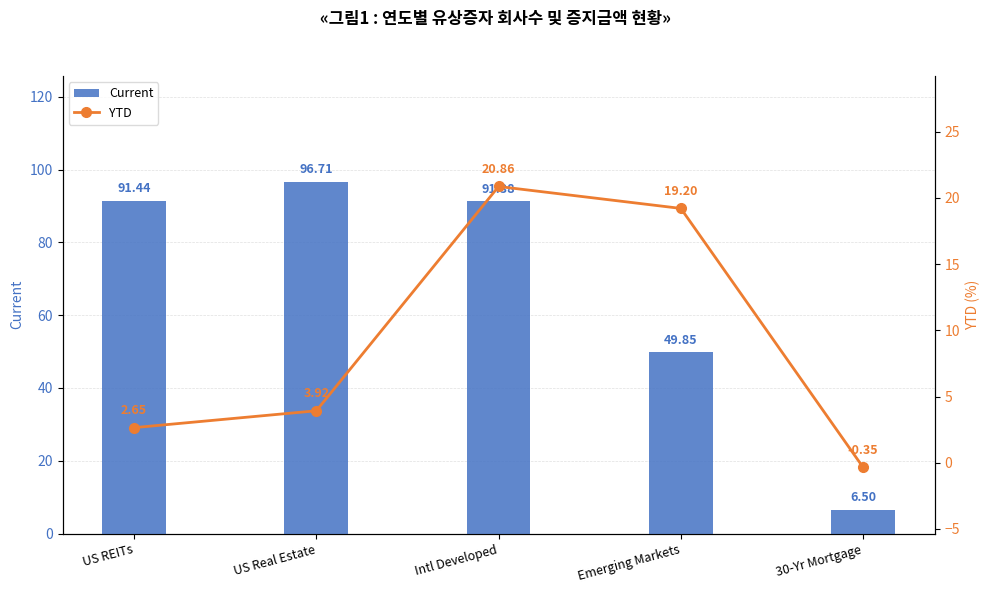

What is the difference between the highest and lowest values at US REITs?

88.8